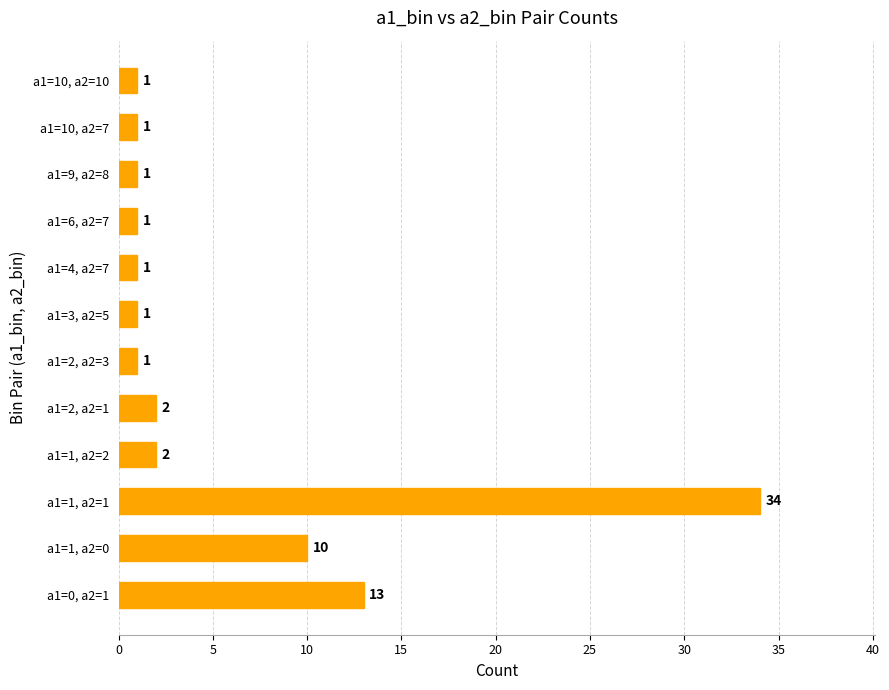

Which label corresponds to the largest value in the chart?

a1=1, a2=1